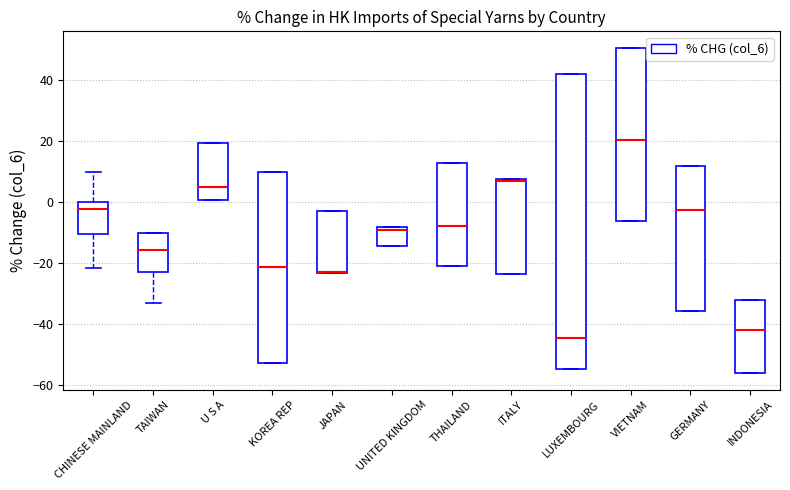

Where does the median line of the box for TAIWAN sit on the y-axis? The values are not printed on the chart, so give them approximately, as read against the axis.

-16